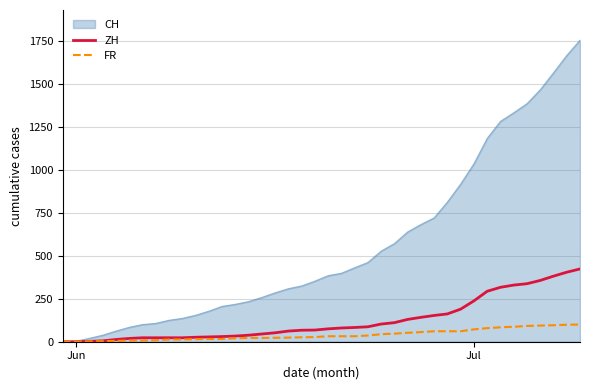

What is the maximum value shown in the chart?

1757